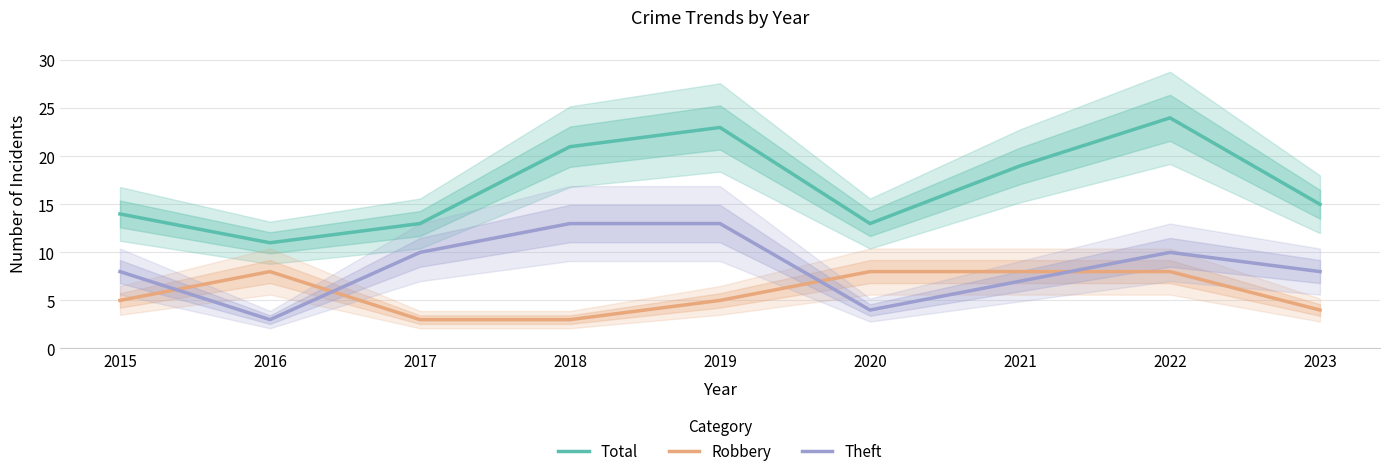

Where does the Theft series first go above 8?

2017